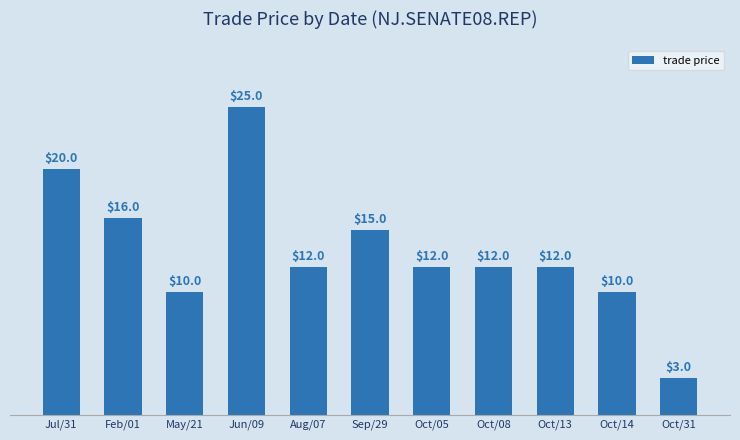

How many values are below 12?

3